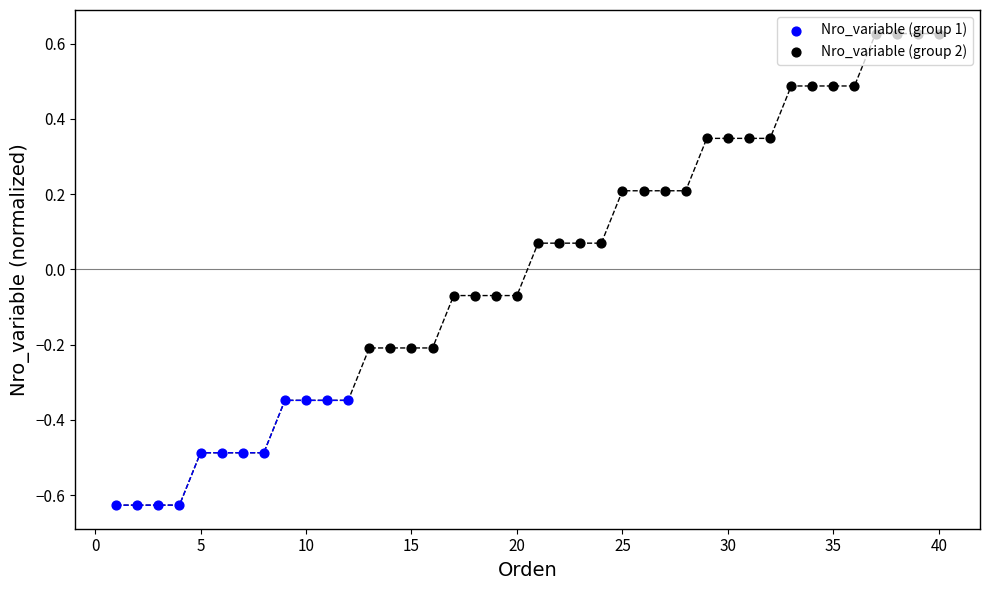

Which has a higher value, 15 or 2?

15